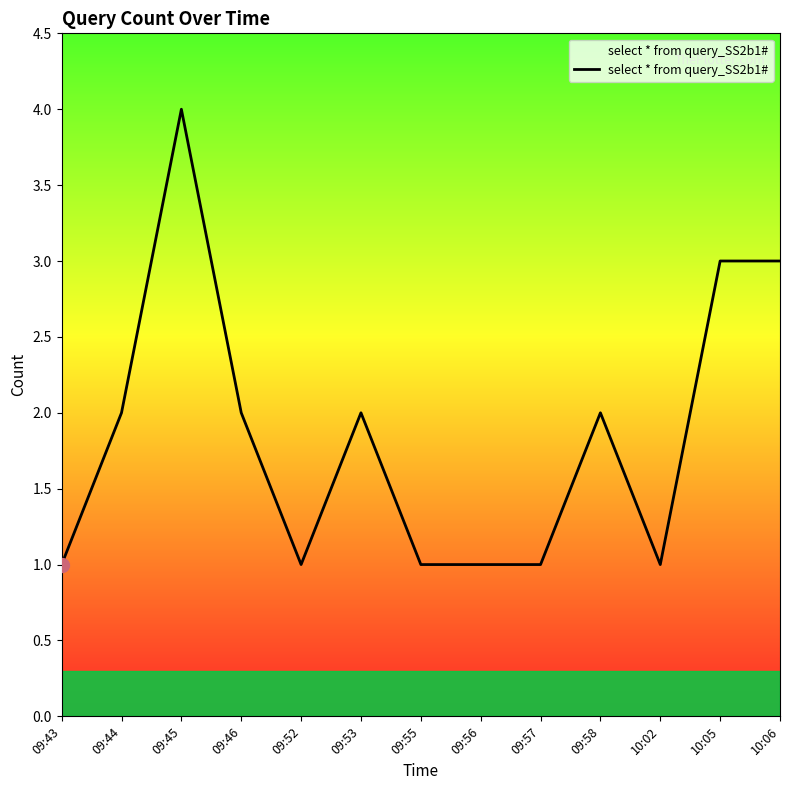

Does the chart display data point markers on the line(s)?

No